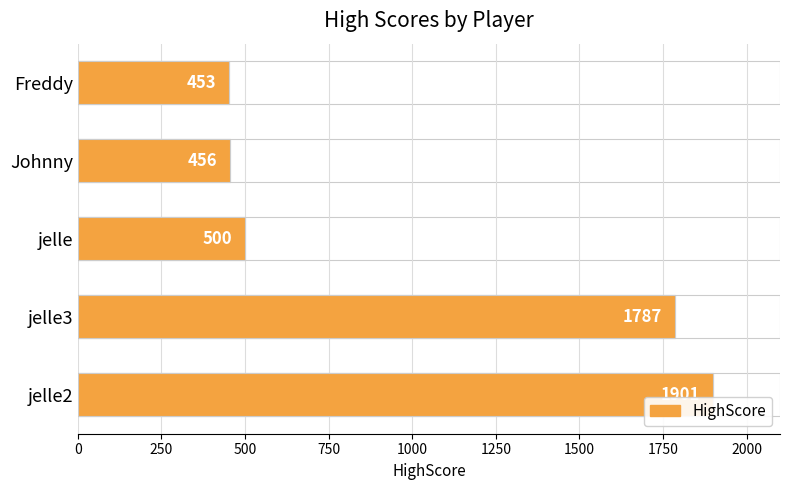

What is the difference between the maximum and minimum values?

1448